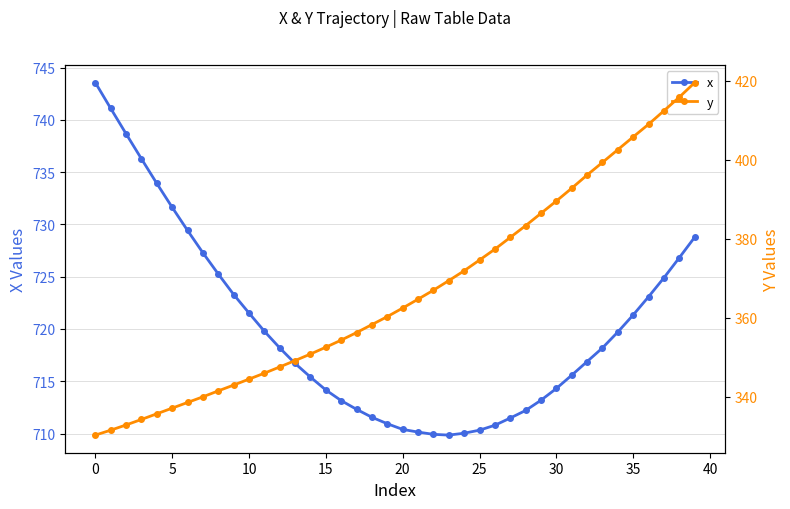

What is the difference between the maximum and minimum values in the x series?

33.7